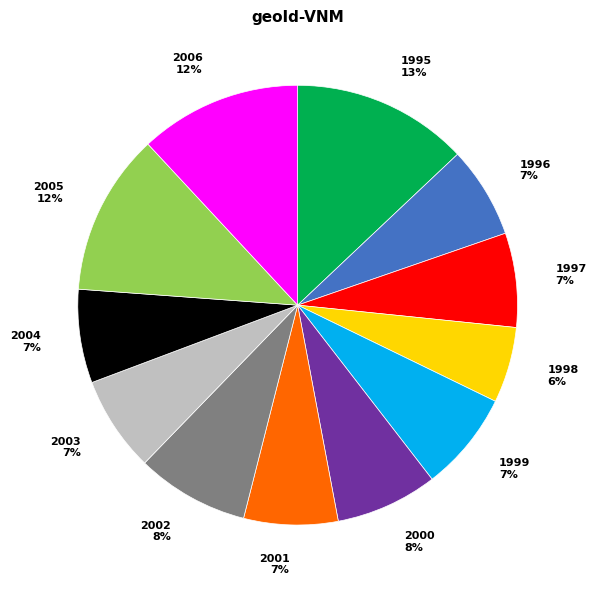

Is it true that 1997 is 7% of the pie?

True